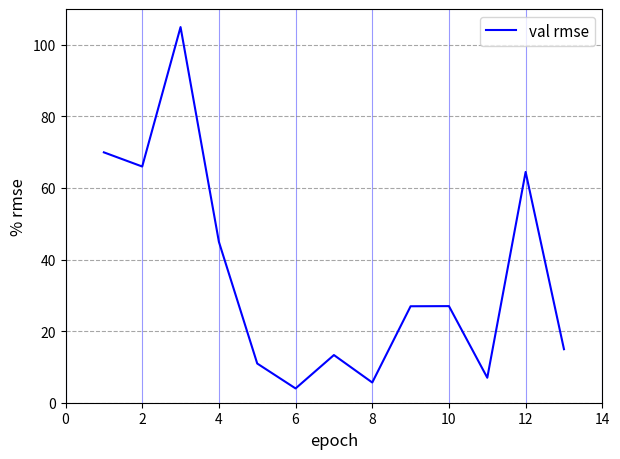

What is the difference between the maximum and minimum values?

101.0